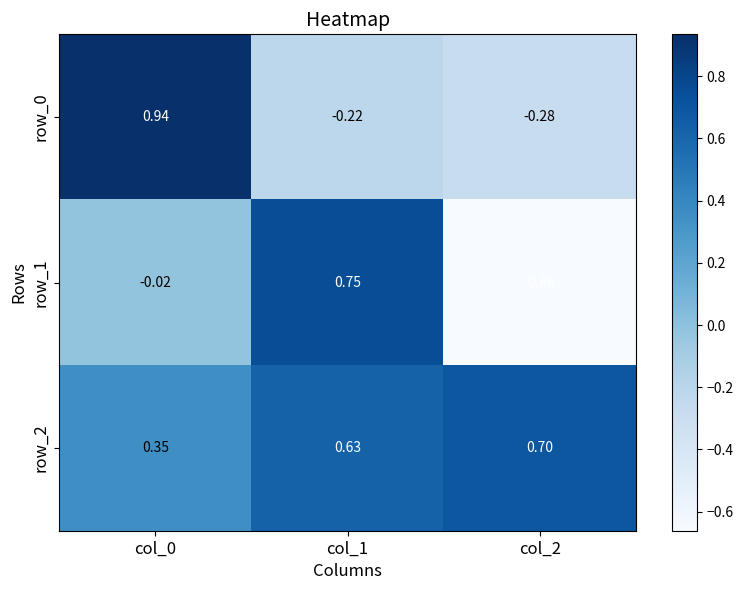

List the series in order of their peak value, highest first.

row_0, row_1, row_2